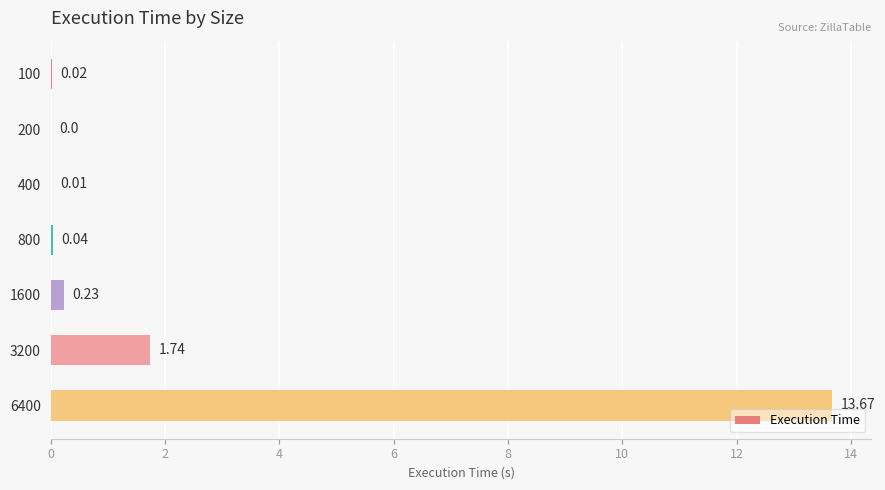

Between 3200 and 1600, which is larger?

3200